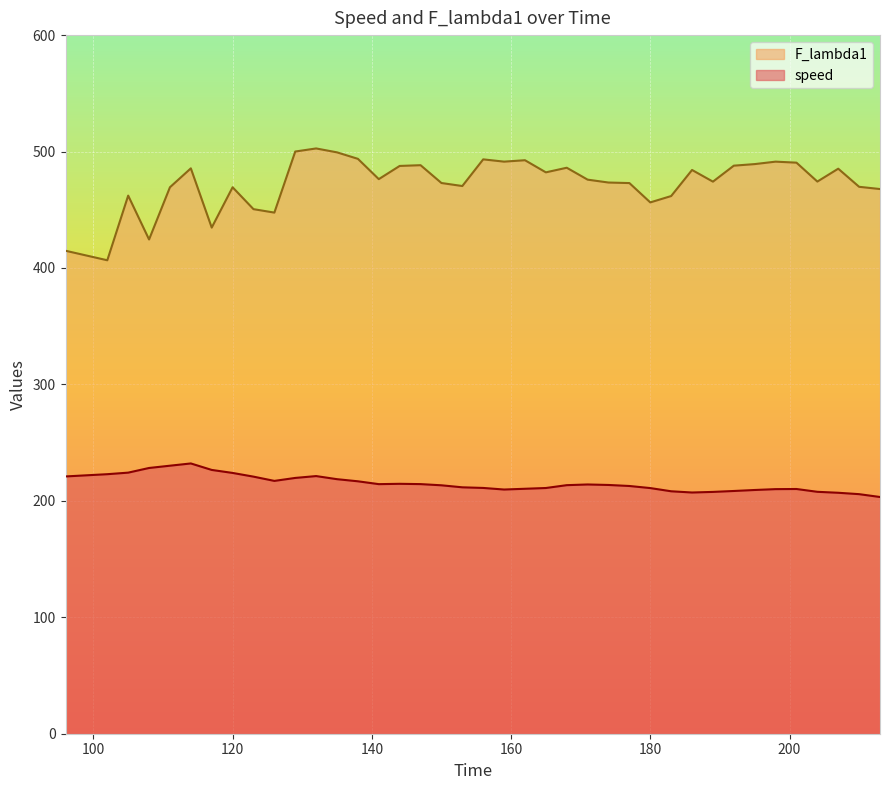

How many interior local peaks does the speed series have?

5